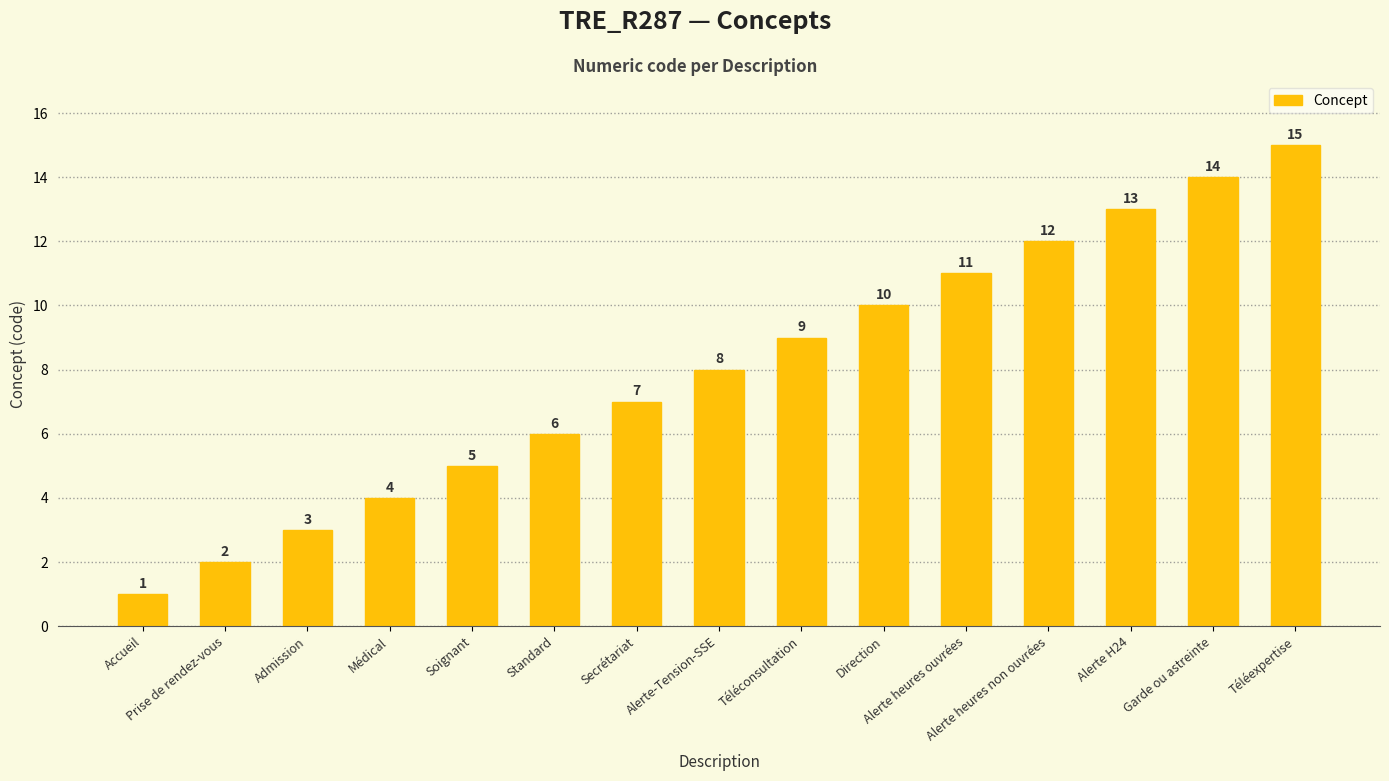

Are the bars grouped side by side (vs. stacked)?

No